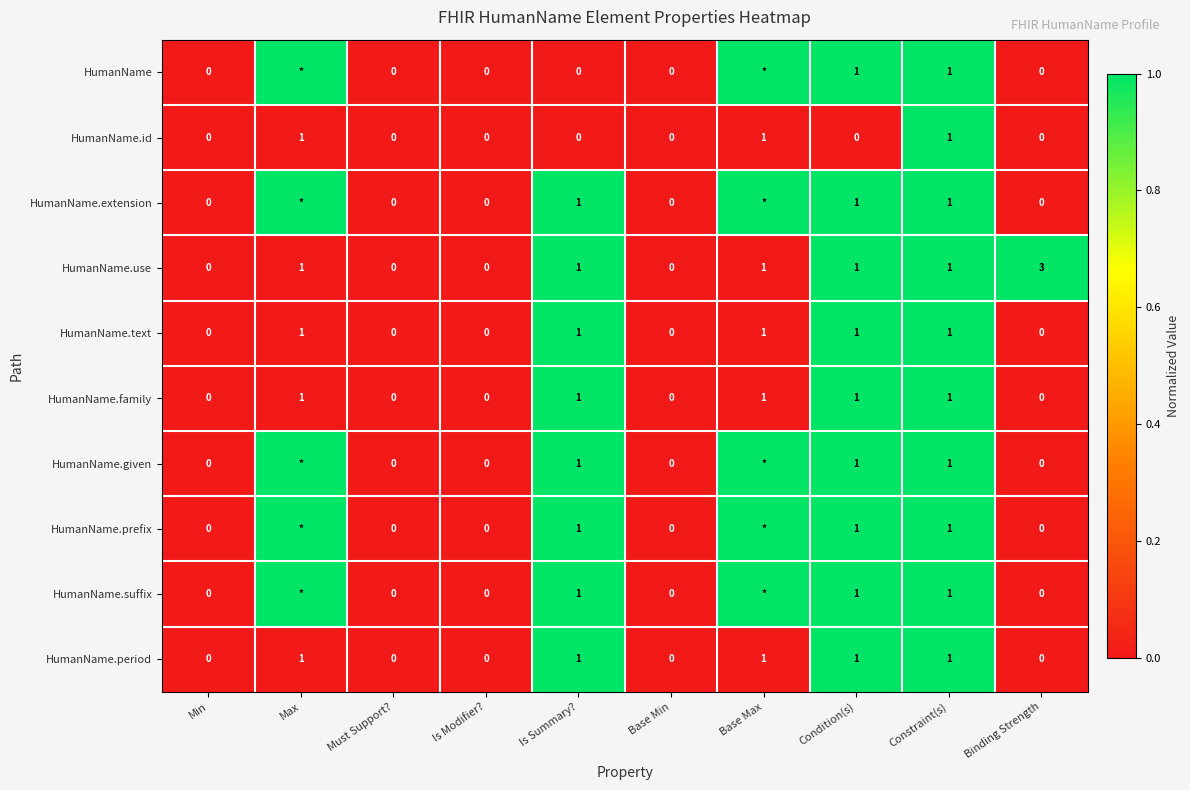

Which category has the highest value across all series?

Max